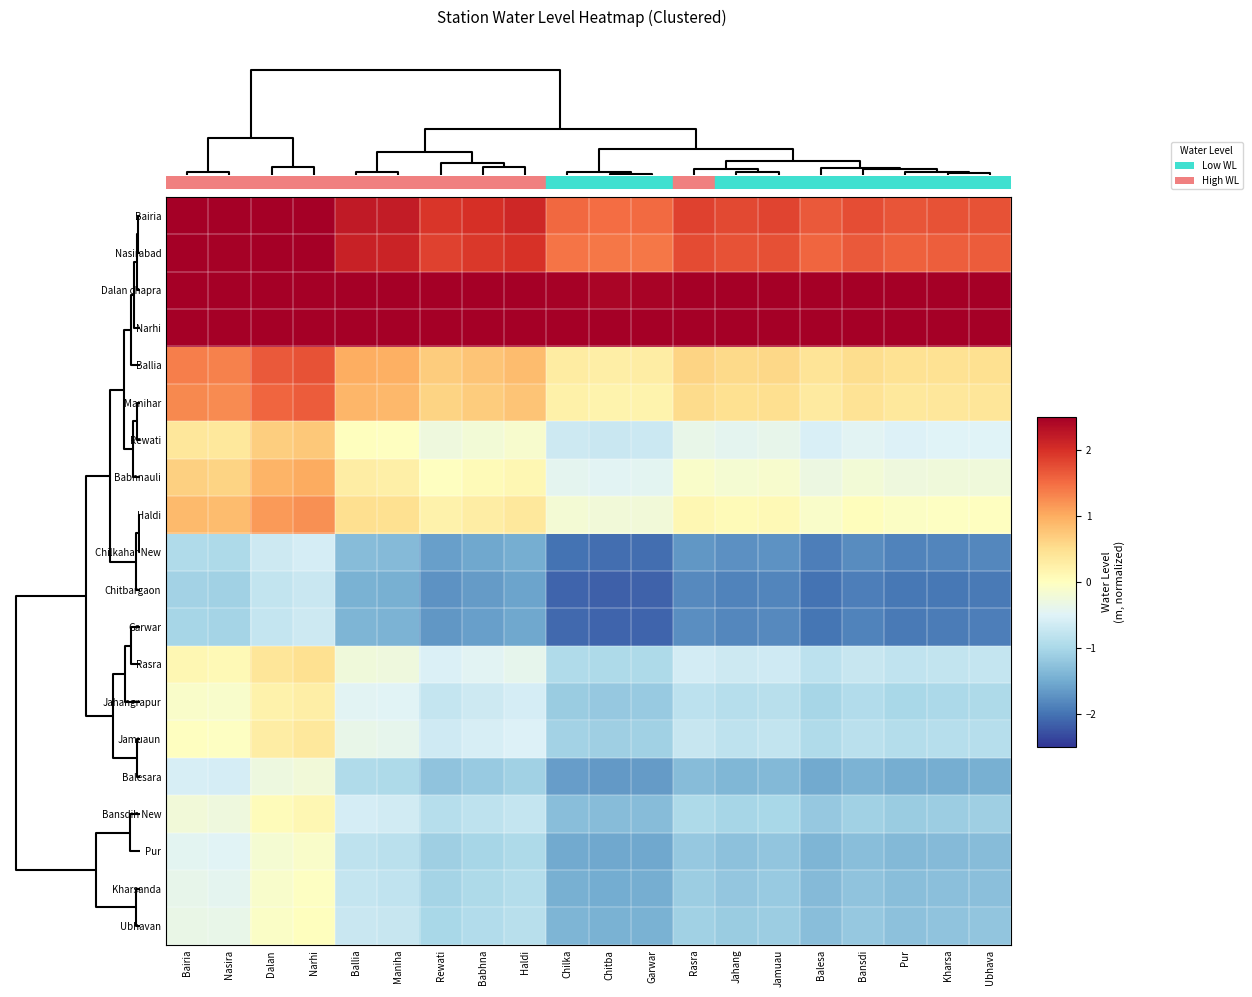

Reading left to right, extract all data points from this chart.

Bairia: Bairia=2.6	Nasira=2.6	Dalan =2.9	Narhi=2.9	Ballia=2.2	Maniha=2.2	Rewati=1.9	Babhna=2.0	Haldi=2.1	Chilka=1.5	Chitba=1.5	Garwar=1.5	Rasra=1.9	Jahang=1.8	Jamuau=1.8	Balesa=1.6	Bansdi=1.7	Pur=1.7	Kharsa=1.7	Ubhava=1.7
Nasirabad: Bairia=2.5	Nasira=2.5	Dalan =2.8	Narhi=2.9	Ballia=2.1	Maniha=2.1	Rewati=1.8	Babhna=1.9	Haldi=2.0	Chilka=1.4	Chitba=1.4	Garwar=1.4	Rasra=1.8	Jahang=1.7	Jamuau=1.7	Balesa=1.6	Bansdi=1.7	Pur=1.6	Kharsa=1.6	Ubhava=1.6
Dalan chapra: Bairia=3.5	Nasira=3.5	Dalan =3.8	Narhi=3.9	Ballia=3.2	Maniha=3.1	Rewati=2.9	Babhna=2.9	Haldi=3.0	Chilka=2.5	Chitba=2.4	Garwar=2.4	Rasra=2.8	Jahang=2.7	Jamuau=2.7	Balesa=2.6	Bansdi=2.7	Pur=2.6	Kharsa=2.6	Ubhava=2.6
Narhi: Bairia=3.8	Nasira=3.7	Dalan =4.1	Narhi=4.1	Ballia=3.4	Maniha=3.4	Rewati=3.1	Babhna=3.2	Haldi=3.3	Chilka=2.7	Chitba=2.7	Garwar=2.7	Rasra=3.0	Jahang=3.0	Jamuau=3.0	Balesa=2.8	Bansdi=2.9	Pur=2.9	Kharsa=2.9	Ubhava=2.9
Ballia: Bairia=1.4	Nasira=1.3	Dalan =1.6	Narhi=1.7	Ballia=1.0	Maniha=1.0	Rewati=0.7	Babhna=0.8	Haldi=0.8	Chilka=0.3	Chitba=0.3	Garwar=0.3	Rasra=0.6	Jahang=0.6	Jamuau=0.6	Balesa=0.4	Bansdi=0.5	Pur=0.5	Kharsa=0.5	Ubhava=0.5
Manihar: Bairia=1.3	Nasira=1.3	Dalan =1.6	Narhi=1.6	Ballia=0.9	Maniha=0.9	Rewati=0.6	Babhna=0.7	Haldi=0.8	Chilka=0.2	Chitba=0.2	Garwar=0.2	Rasra=0.5	Jahang=0.5	Jamuau=0.5	Balesa=0.3	Bansdi=0.4	Pur=0.4	Kharsa=0.4	Ubhava=0.4
Rewati: Bairia=0.4	Nasira=0.4	Dalan =0.7	Narhi=0.7	Ballia=0.0	Maniha=-0.0	Rewati=-0.3	Babhna=-0.2	Haldi=-0.1	Chilka=-0.7	Chitba=-0.7	Garwar=-0.7	Rasra=-0.4	Jahang=-0.4	Jamuau=-0.4	Balesa=-0.6	Bansdi=-0.5	Pur=-0.5	Kharsa=-0.5	Ubhava=-0.5
Babhnauli: Bairia=0.6	Nasira=0.6	Dalan =0.9	Narhi=1.0	Ballia=0.3	Maniha=0.3	Rewati=-0.0	Babhna=0.1	Haldi=0.1	Chilka=-0.4	Chitba=-0.4	Garwar=-0.4	Rasra=-0.1	Jahang=-0.2	Jamuau=-0.1	Balesa=-0.3	Bansdi=-0.2	Pur=-0.3	Kharsa=-0.2	Ubhava=-0.2
Haldi: Bairia=0.9	Nasira=0.8	Dalan =1.1	Narhi=1.2	Ballia=0.5	Maniha=0.5	Rewati=0.2	Babhna=0.3	Haldi=0.4	Chilka=-0.2	Chitba=-0.2	Garwar=-0.2	Rasra=0.1	Jahang=0.1	Jamuau=0.1	Balesa=-0.1	Bansdi=0.0	Pur=-0.0	Kharsa=-0.0	Ubhava=-0.0
Chilkahar New: Bairia=-0.9	Nasira=-1.0	Dalan =-0.7	Narhi=-0.6	Ballia=-1.3	Maniha=-1.3	Rewati=-1.6	Babhna=-1.5	Haldi=-1.5	Chilka=-2.0	Chitba=-2.0	Garwar=-2.0	Rasra=-1.7	Jahang=-1.8	Jamuau=-1.7	Balesa=-1.9	Bansdi=-1.8	Pur=-1.9	Kharsa=-1.8	Ubhava=-1.8
Chitbargaon: Bairia=-1.1	Nasira=-1.1	Dalan =-0.8	Narhi=-0.7	Ballia=-1.4	Maniha=-1.5	Rewati=-1.7	Babhna=-1.6	Haldi=-1.6	Chilka=-2.1	Chitba=-2.2	Garwar=-2.1	Rasra=-1.8	Jahang=-1.9	Jamuau=-1.8	Balesa=-2.0	Bansdi=-1.9	Pur=-2.0	Kharsa=-2.0	Ubhava=-1.9
Garwar: Bairia=-1.0	Nasira=-1.1	Dalan =-0.7	Narhi=-0.7	Ballia=-1.4	Maniha=-1.4	Rewati=-1.7	Babhna=-1.6	Haldi=-1.5	Chilka=-2.1	Chitba=-2.1	Garwar=-2.1	Rasra=-1.8	Jahang=-1.8	Jamuau=-1.8	Balesa=-2.0	Bansdi=-1.9	Pur=-1.9	Kharsa=-1.9	Ubhava=-1.9
Rasra: Bairia=0.1	Nasira=0.1	Dalan =0.4	Narhi=0.5	Ballia=-0.2	Maniha=-0.3	Rewati=-0.5	Babhna=-0.5	Haldi=-0.4	Chilka=-0.9	Chitba=-1.0	Garwar=-1.0	Rasra=-0.6	Jahang=-0.7	Jamuau=-0.7	Balesa=-0.8	Bansdi=-0.7	Pur=-0.8	Kharsa=-0.8	Ubhava=-0.8
Jahangrapur: Bairia=-0.1	Nasira=-0.1	Dalan =0.2	Narhi=0.3	Ballia=-0.5	Maniha=-0.5	Rewati=-0.7	Babhna=-0.7	Haldi=-0.6	Chilka=-1.1	Chitba=-1.2	Garwar=-1.2	Rasra=-0.8	Jahang=-0.9	Jamuau=-0.9	Balesa=-1.0	Bansdi=-0.9	Pur=-1.0	Kharsa=-1.0	Ubhava=-1.0
Jamuaun: Bairia=-0.0	Nasira=-0.0	Dalan =0.3	Narhi=0.4	Ballia=-0.4	Maniha=-0.4	Rewati=-0.7	Babhna=-0.6	Haldi=-0.5	Chilka=-1.1	Chitba=-1.1	Garwar=-1.1	Rasra=-0.7	Jahang=-0.8	Jamuau=-0.8	Balesa=-1.0	Bansdi=-0.8	Pur=-0.9	Kharsa=-0.9	Ubhava=-0.9
Balesara: Bairia=-0.6	Nasira=-0.6	Dalan =-0.3	Narhi=-0.2	Ballia=-0.9	Maniha=-1.0	Rewati=-1.2	Babhna=-1.2	Haldi=-1.1	Chilka=-1.6	Chitba=-1.7	Garwar=-1.7	Rasra=-1.3	Jahang=-1.4	Jamuau=-1.4	Balesa=-1.5	Bansdi=-1.4	Pur=-1.5	Kharsa=-1.5	Ubhava=-1.5
Bansdih New: Bairia=-0.2	Nasira=-0.3	Dalan =0.0	Narhi=0.1	Ballia=-0.6	Maniha=-0.6	Rewati=-0.9	Babhna=-0.8	Haldi=-0.7	Chilka=-1.3	Chitba=-1.3	Garwar=-1.3	Rasra=-1.0	Jahang=-1.0	Jamuau=-1.0	Balesa=-1.2	Bansdi=-1.1	Pur=-1.1	Kharsa=-1.1	Ubhava=-1.1
Pur: Bairia=-0.4	Nasira=-0.5	Dalan =-0.2	Narhi=-0.1	Ballia=-0.8	Maniha=-0.8	Rewati=-1.1	Babhna=-1.0	Haldi=-1.0	Chilka=-1.5	Chitba=-1.5	Garwar=-1.5	Rasra=-1.2	Jahang=-1.3	Jamuau=-1.2	Balesa=-1.4	Bansdi=-1.3	Pur=-1.4	Kharsa=-1.3	Ubhava=-1.3
Kharsanda: Bairia=-0.4	Nasira=-0.4	Dalan =-0.1	Narhi=-0.0	Ballia=-0.8	Maniha=-0.8	Rewati=-1.1	Babhna=-1.0	Haldi=-0.9	Chilka=-1.5	Chitba=-1.5	Garwar=-1.5	Rasra=-1.1	Jahang=-1.2	Jamuau=-1.2	Balesa=-1.3	Bansdi=-1.2	Pur=-1.3	Kharsa=-1.3	Ubhava=-1.3
Ubhavan: Bairia=-0.3	Nasira=-0.4	Dalan =-0.1	Narhi=0.0	Ballia=-0.7	Maniha=-0.7	Rewati=-1.0	Babhna=-0.9	Haldi=-0.9	Chilka=-1.4	Chitba=-1.4	Garwar=-1.4	Rasra=-1.1	Jahang=-1.1	Jamuau=-1.1	Balesa=-1.3	Bansdi=-1.2	Pur=-1.3	Kharsa=-1.2	Ubhava=-1.2